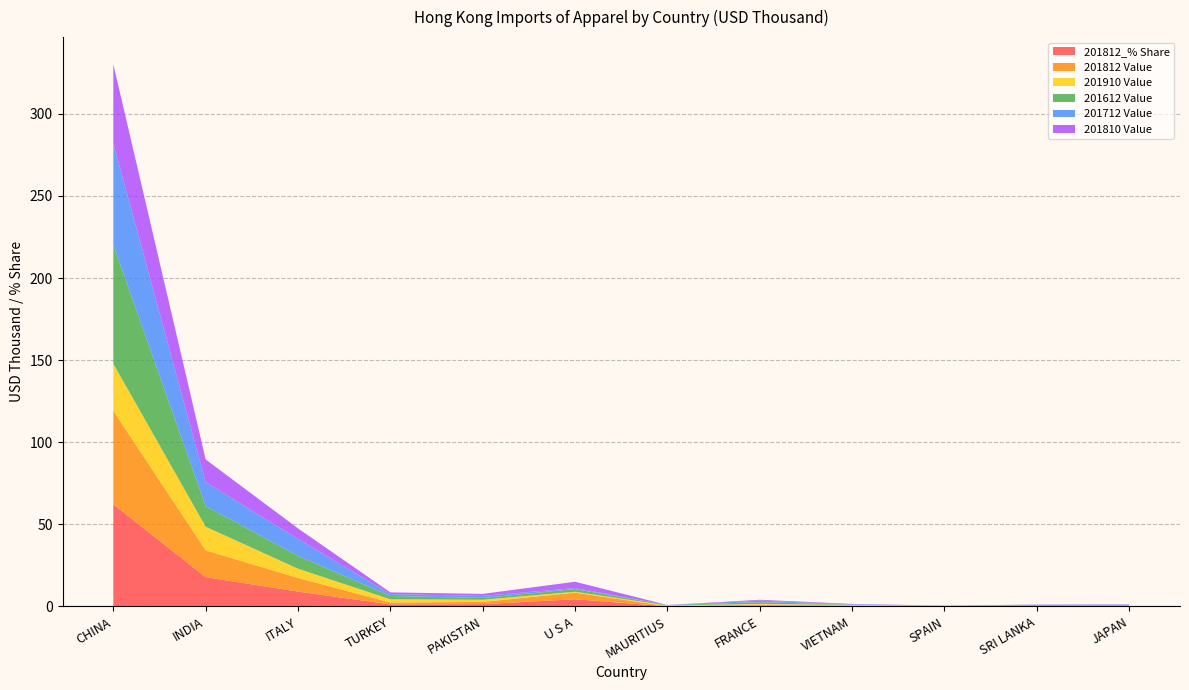

Reading left to right, extract all data points from this chart.

201812_% Share: 62.2	17.8	9.1	1.3	1.4	4.4	0.1	0.6	0.3	0.1	0.1	0.2
201812 Value: 57.0	16.4	8.3	1.2	1.3	4.0	0.1	0.6	0.3	0.1	0.1	0.2
201910 Value: 28.6	14.3	5.6	1.9	1.3	0.5	0.5	0.4	0.3	0.1	0.1	0.1
201612 Value: 72.4	12.6	7.8	2.0	1.1	1.6	0.2	1.0	0.1	0.1	0.4	0.4
201712 Value: 61.8	14.6	10.3	1.2	1.3	0.6	0.0	1.0	0.3	0.1	0.3	0.3
201810 Value: 48.1	13.8	6.4	1.0	1.2	3.9	0.1	0.5	0.3	0.1	0.1	0.1